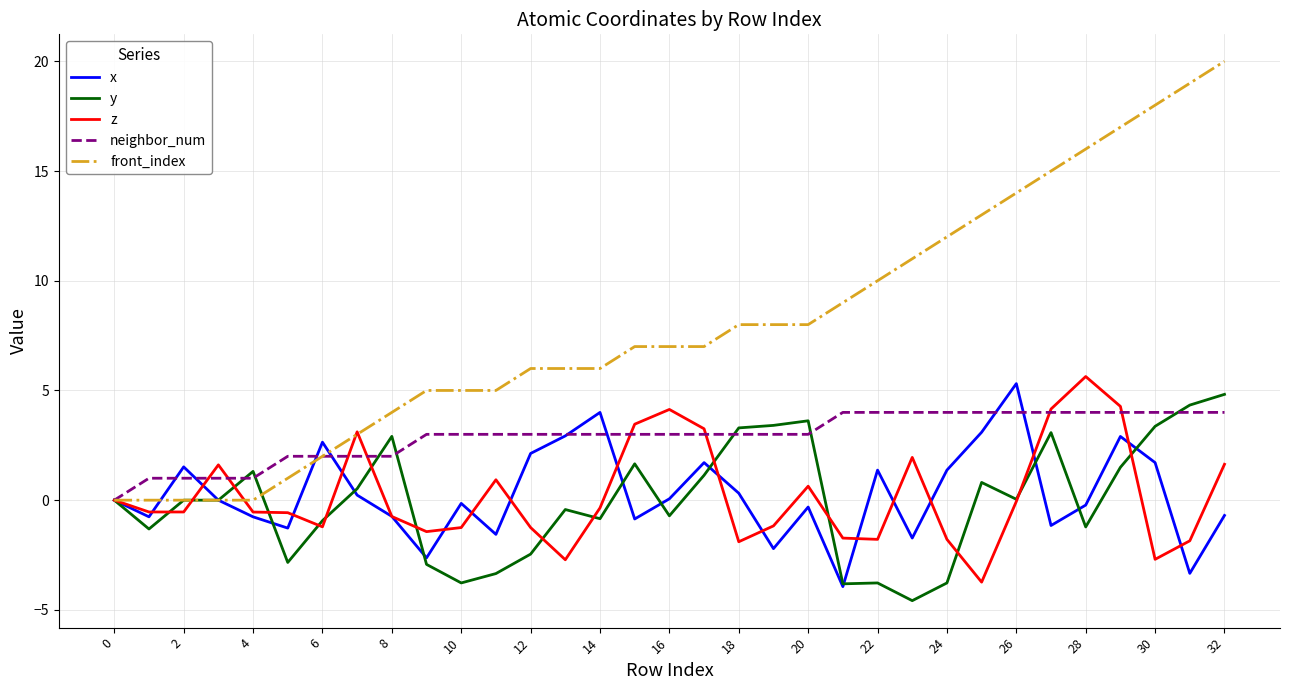

What is the lowest value of the y series?

-4.6